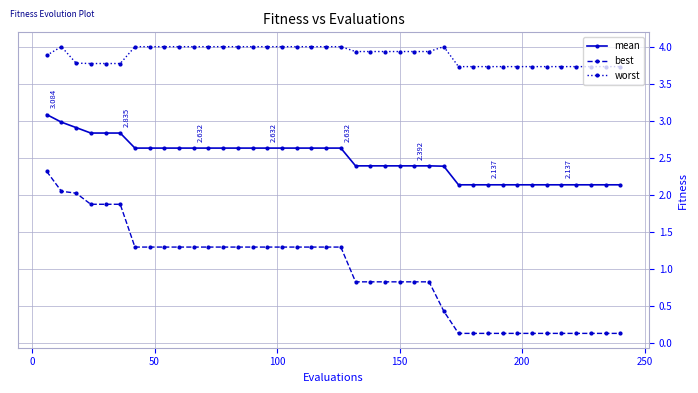

Rank the series by their maximum value, from lowest to highest.

best, mean, worst